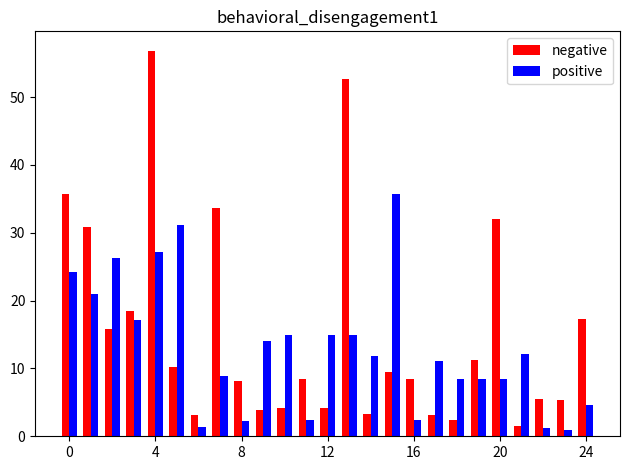

What is the average value of the positive series?

13.0